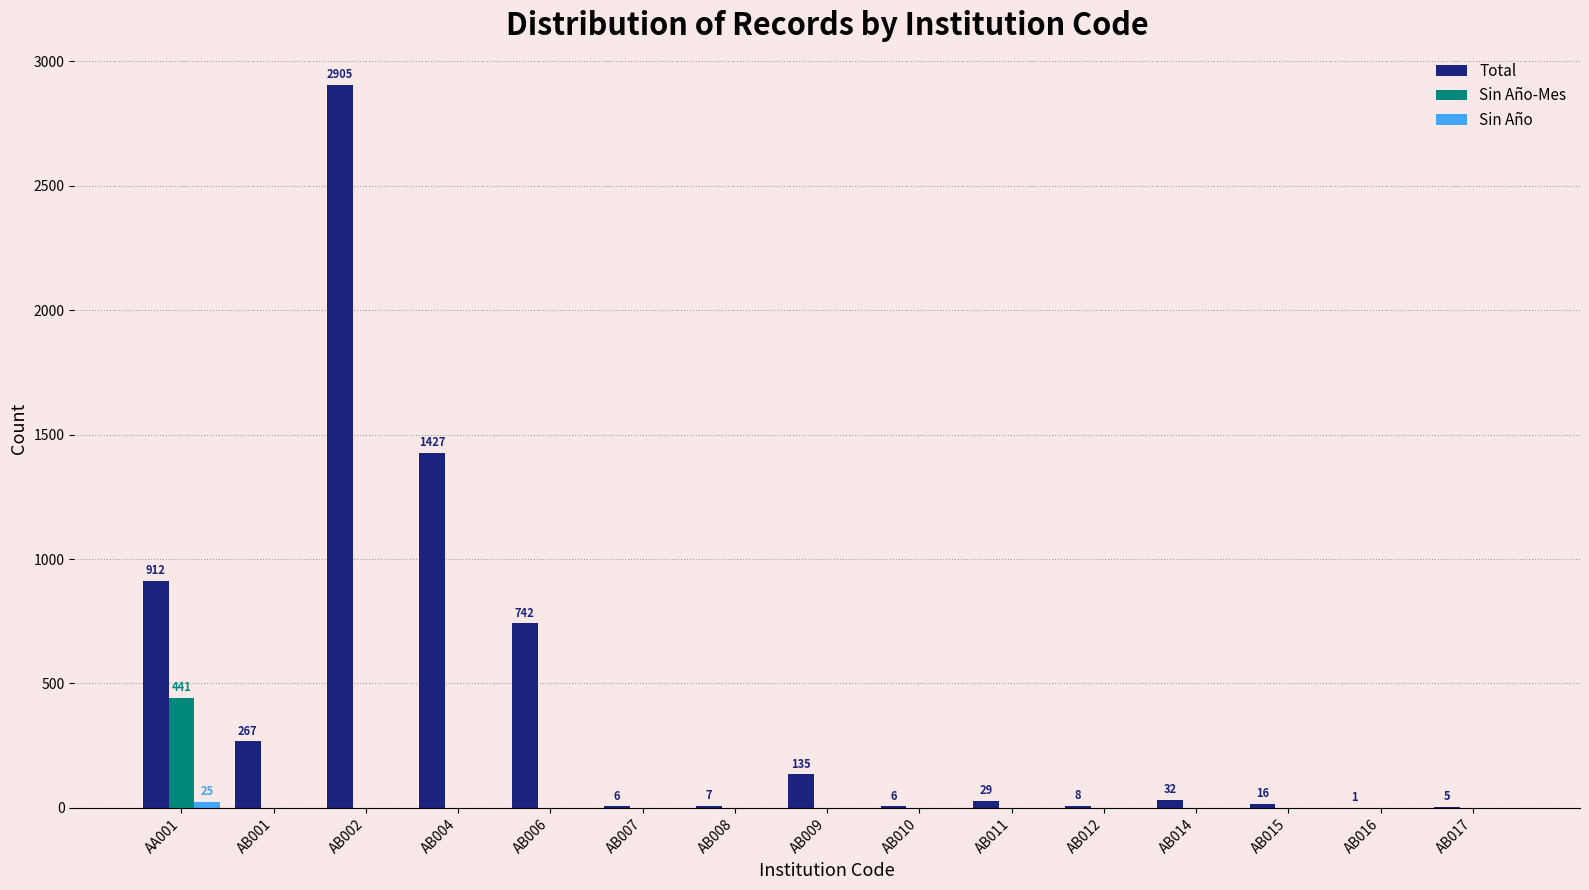

At which category does the chart reach its peak across all series?

AB002